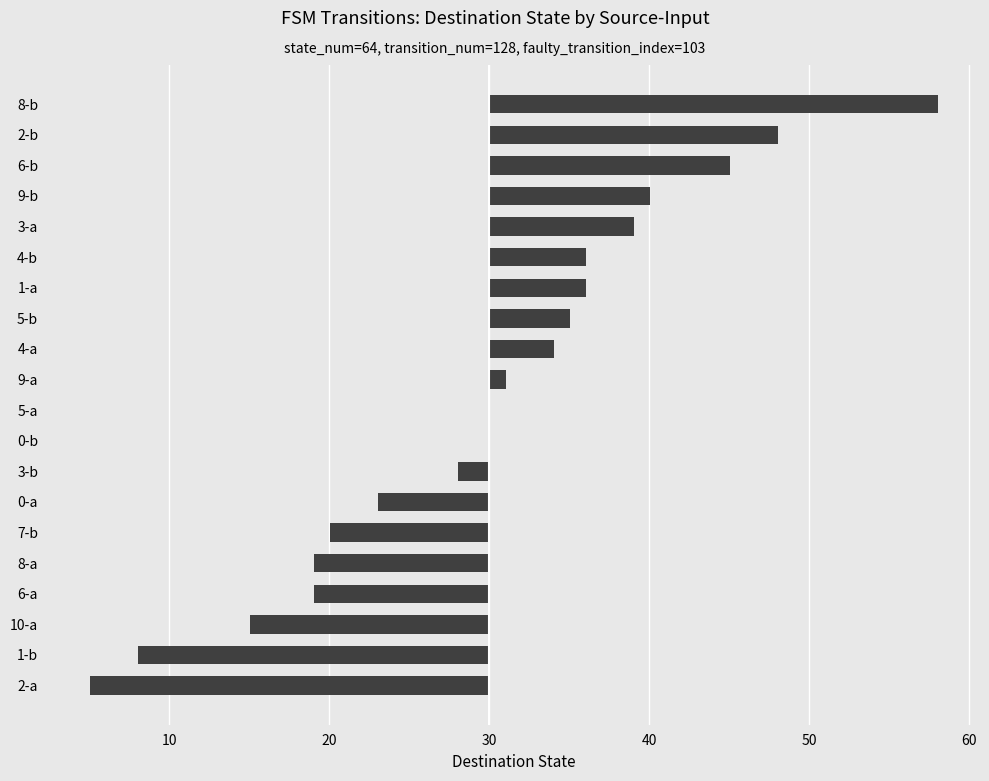

Are the bars horizontal?

Yes